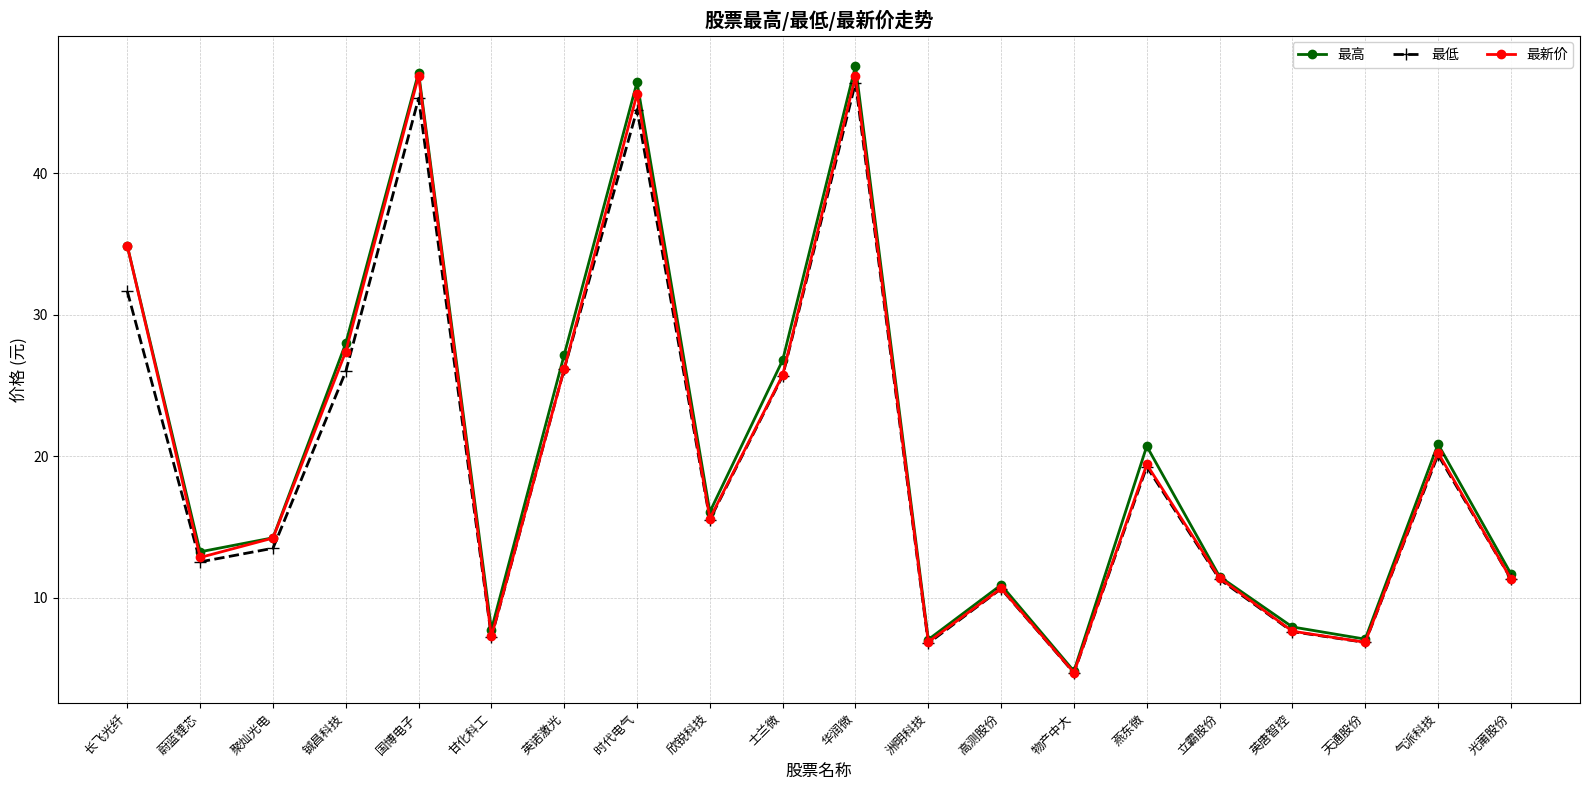

Where does the 最高 series first go above 16?

长飞光纤